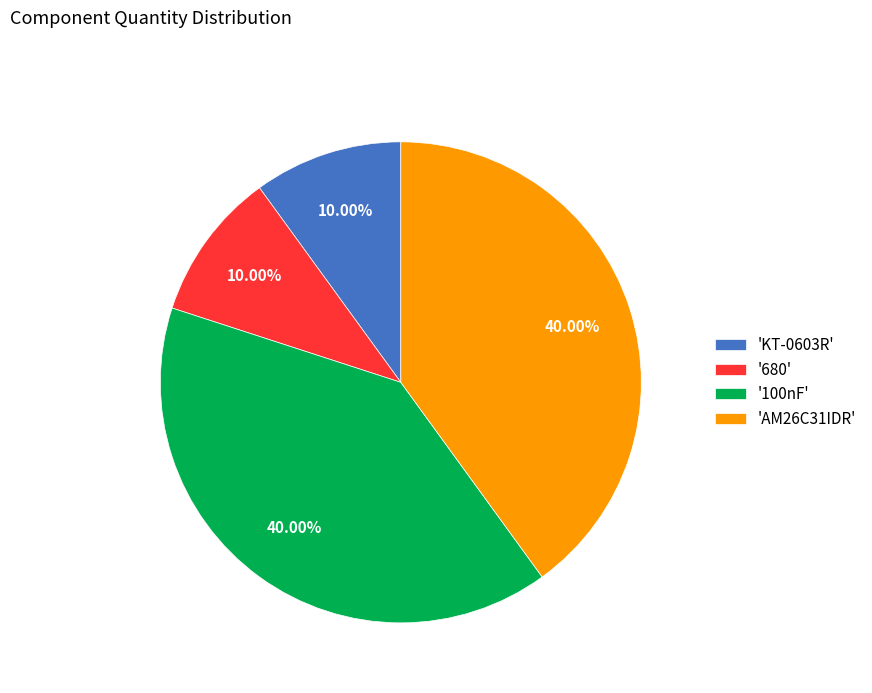

Which has a higher value, 'KT-0603R' or 'AM26C31IDR'?

'AM26C31IDR'